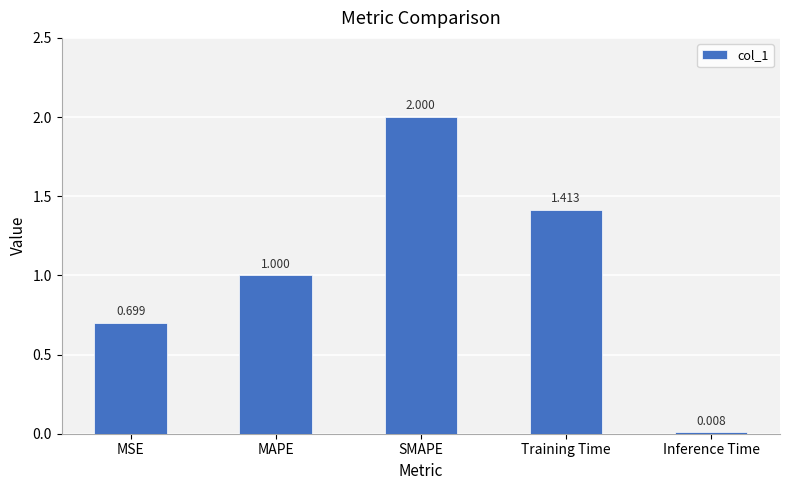

List the labels in order of value, smallest first.

Inference Time, MSE, MAPE, Training Time, SMAPE